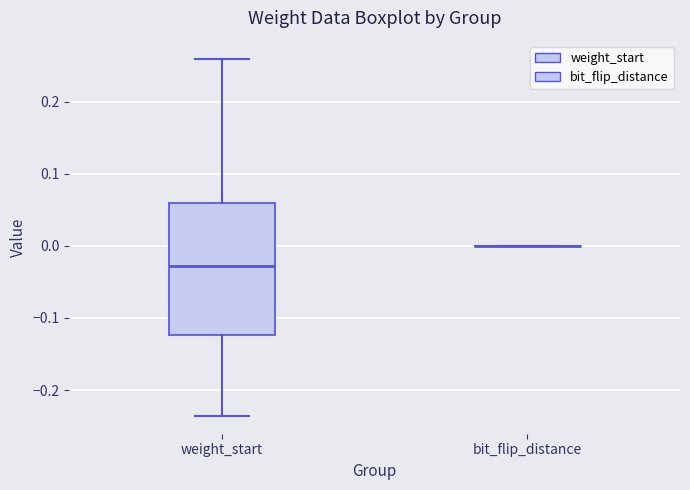

Reading left to right, read every box against the y-axis: the position of its median line, the range the box covers, and the ends of its whiskers. The values are not printed on the chart, so give them approximately, as read against the axis.

weight_start: median -0.03, box -0.12 to 0.06, whiskers -0.24 to 0.26
bit_flip_distance: box collapsed to a line at 0.00, whiskers 0.00 to 0.00